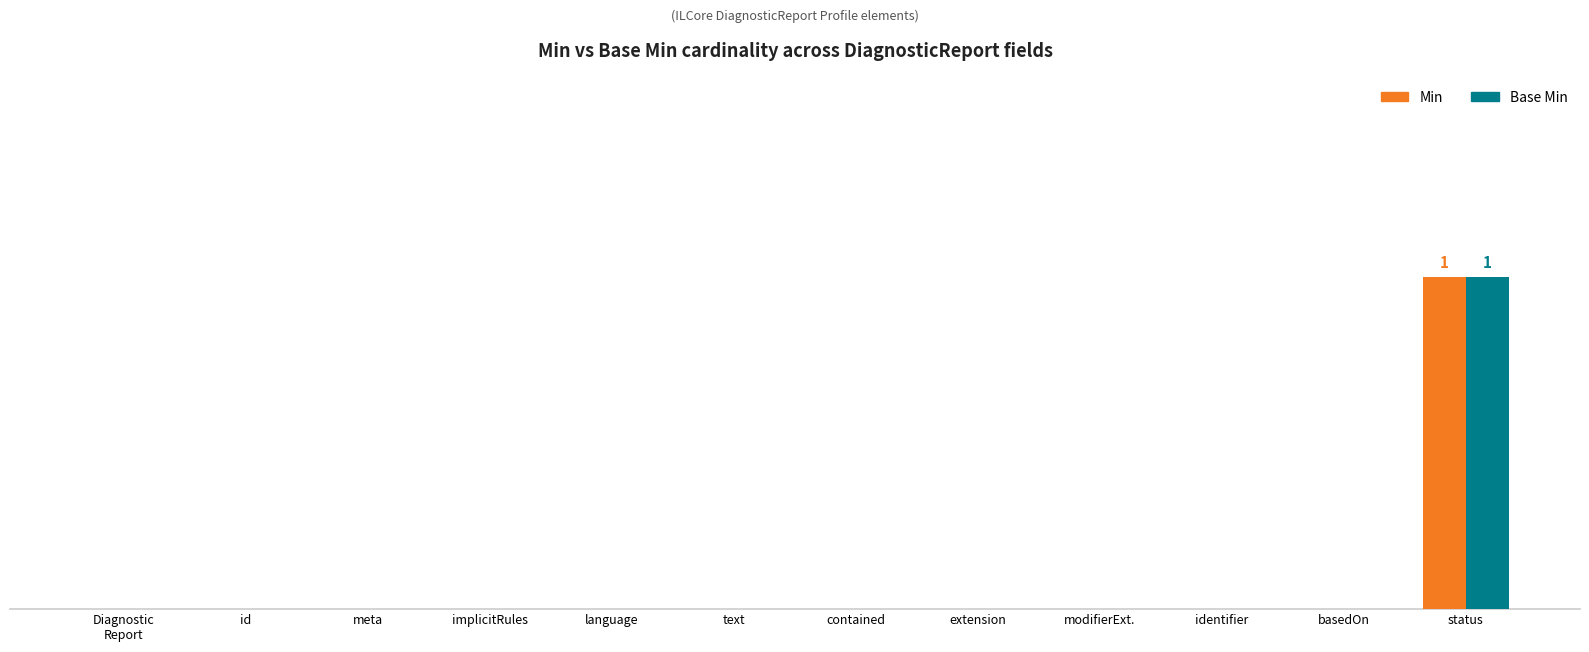

Which category has the lowest value across all series?

Diagnostic
Report